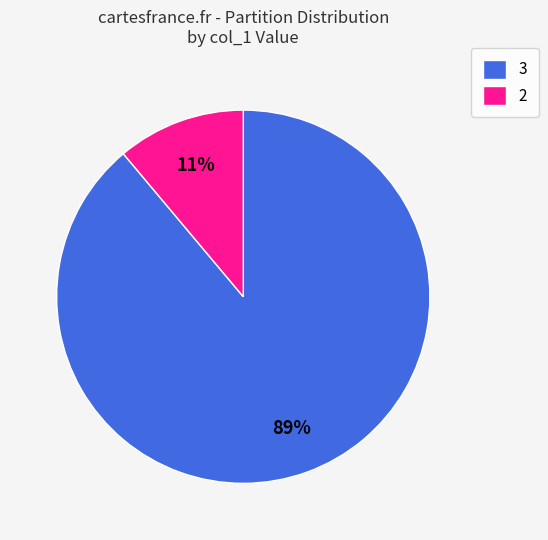

Is it true that 3 is 89% of the pie?

True